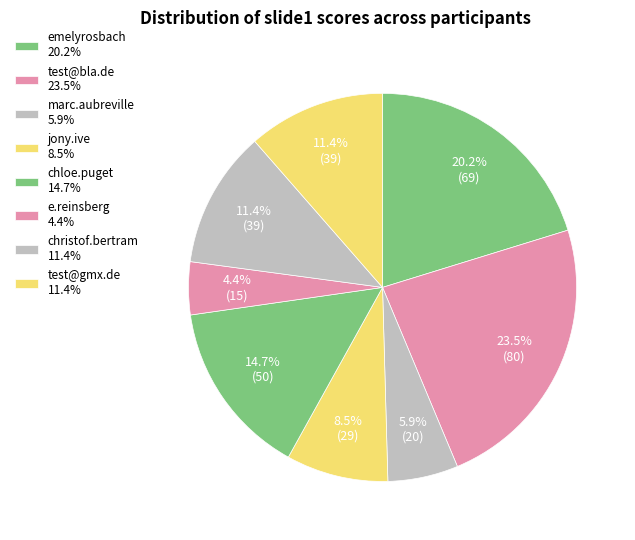

To the nearest percent, what is the average slice percentage?

12%